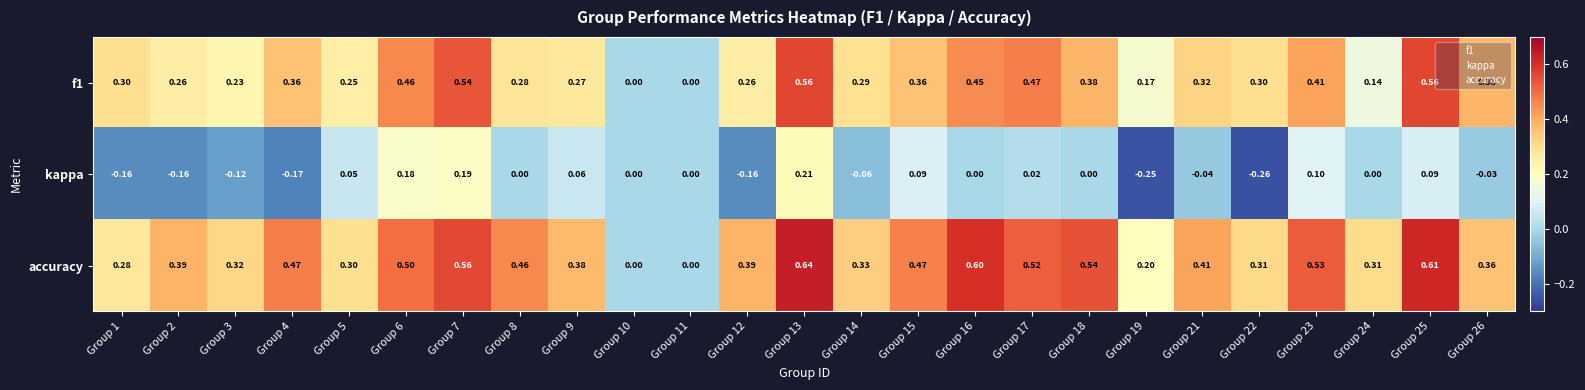

Which series has the largest total across all categories?

accuracy